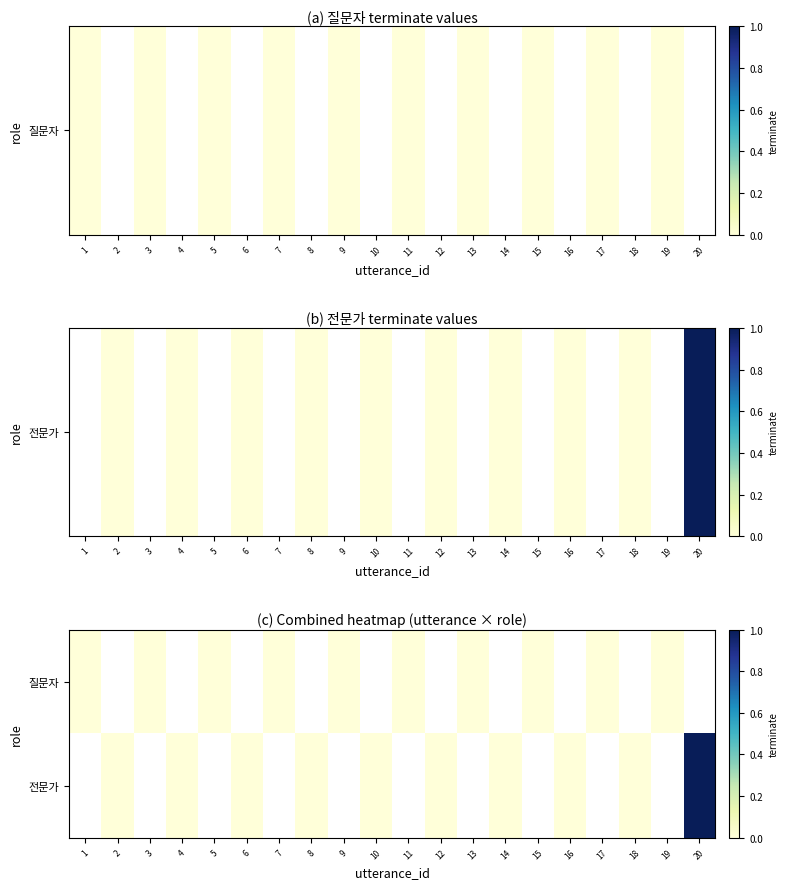

Rank the series at 18 from lowest to highest value.

질문자, 전문가